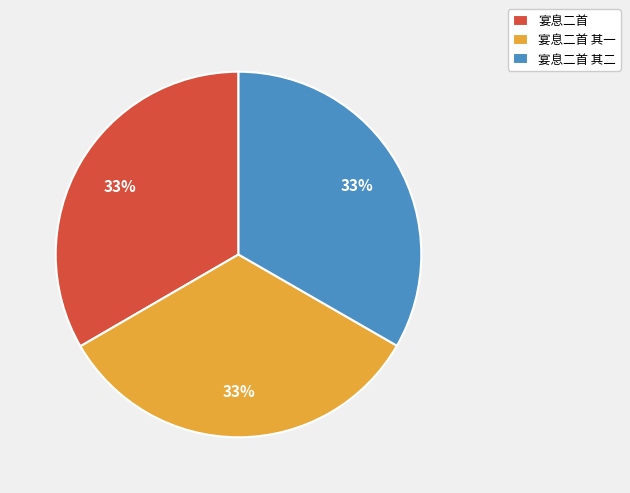

True or false: 宴息二首 其一 accounts for 33% of the total.

True